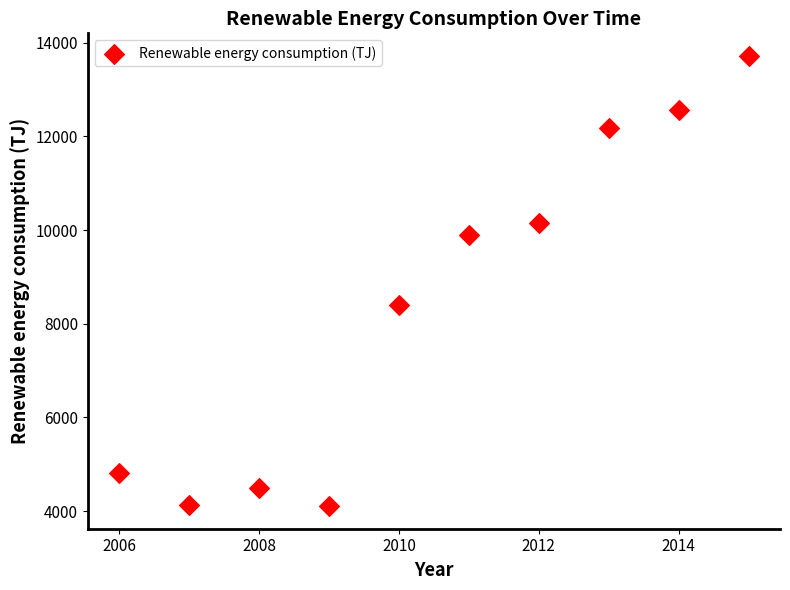

What is the average Y value?

8442.5